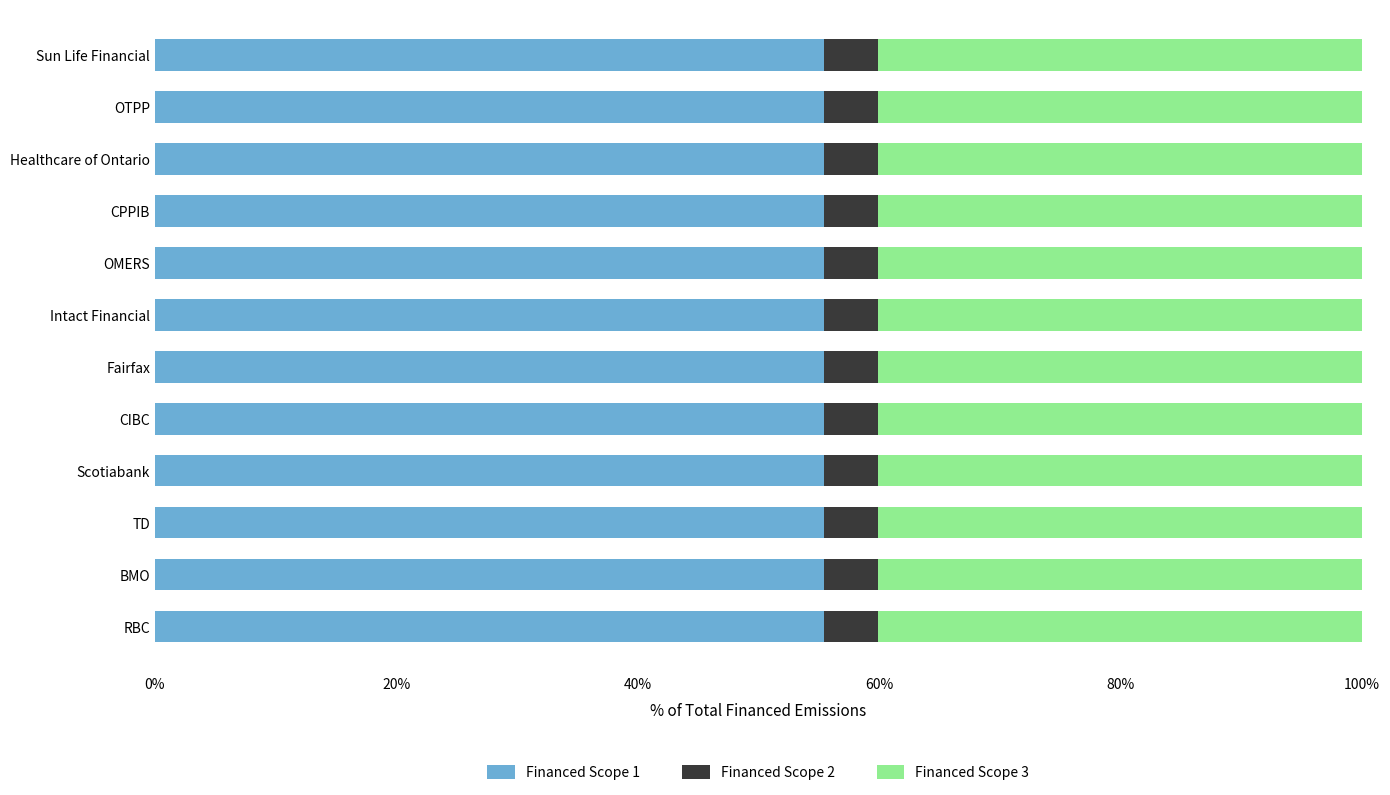

What is the sum of all Financed Scope 1 values?

665.5